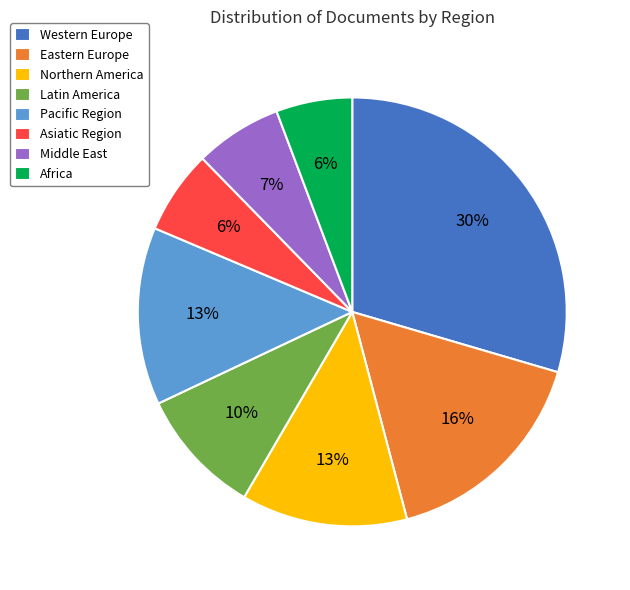

Which has a higher value, Eastern Europe or Pacific Region?

Eastern Europe